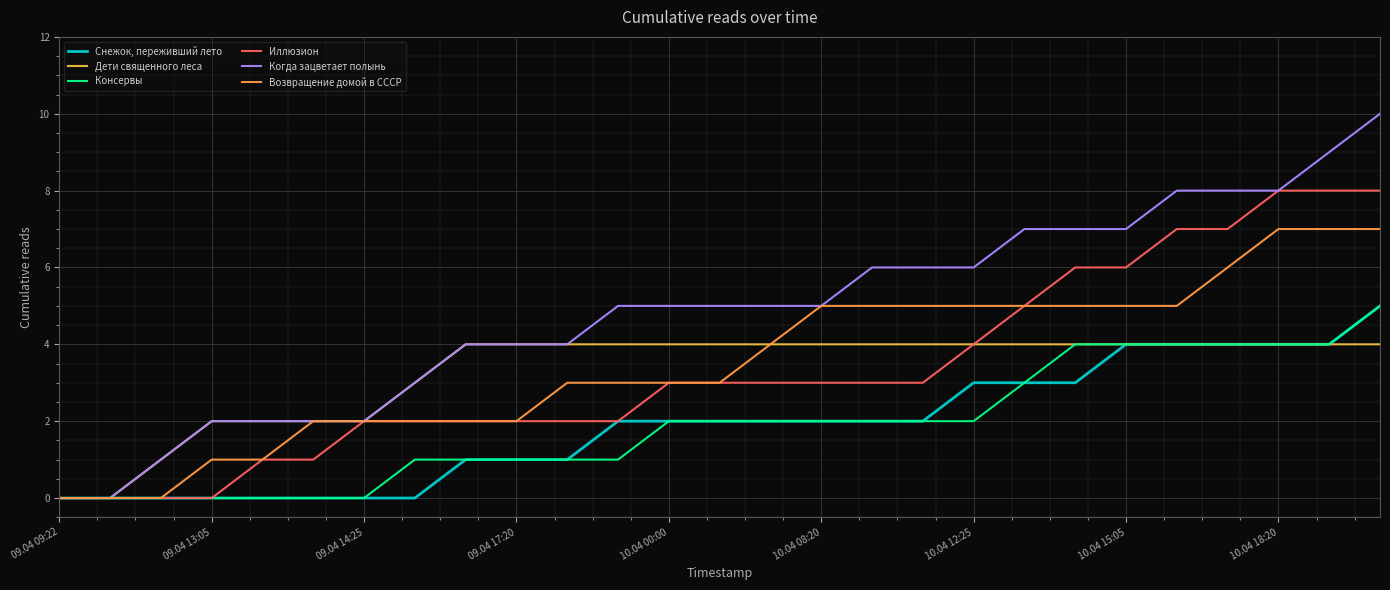

Which series has the largest total across all categories?

Когда зацветает полынь